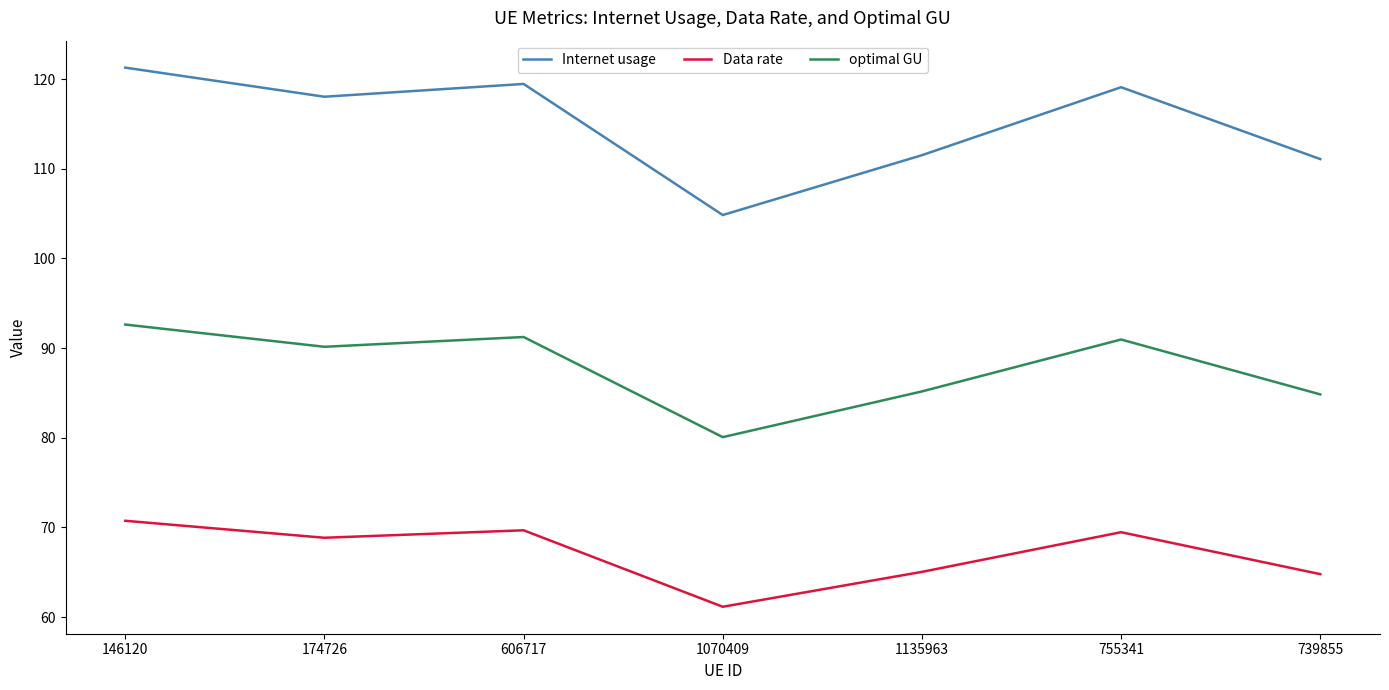

Is it true that Internet usage equals 111.1 at 739855?

True